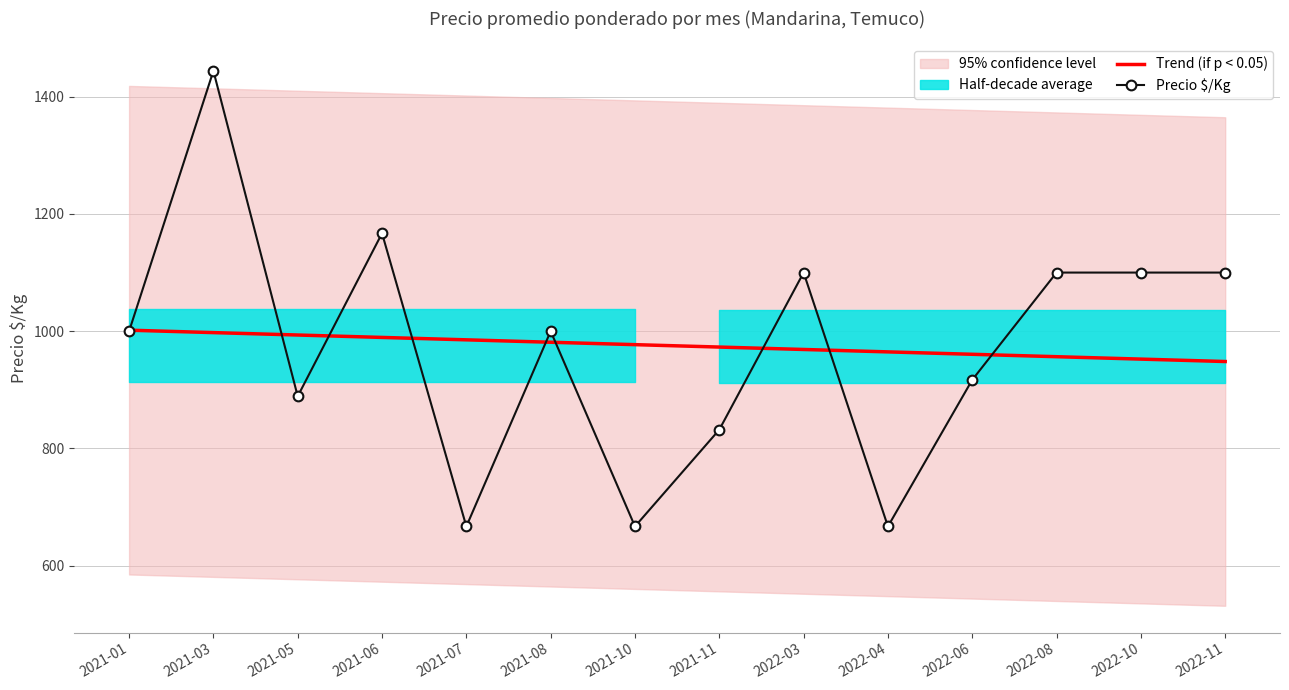

Between which two adjacent categories do Precio $/Kg and Trend (if p < 0.05) first intersect?

2021-01 and 2021-03